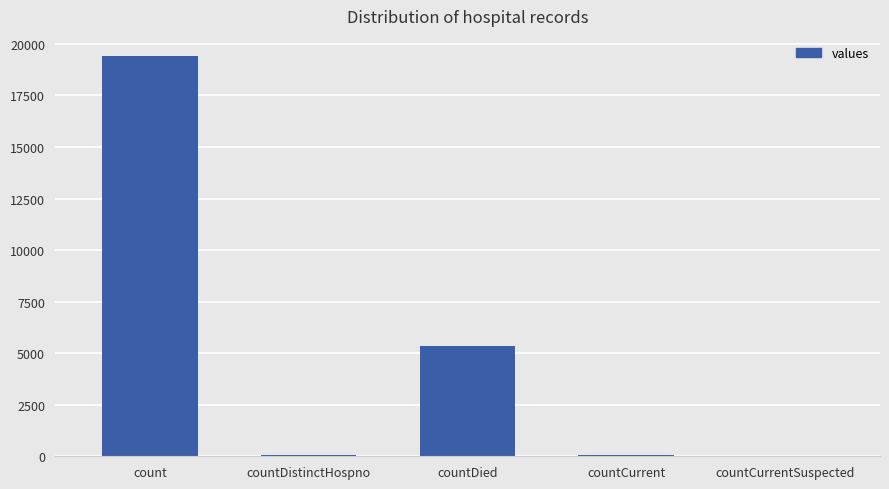

Where is the data nearest to the value 9710?

countDied